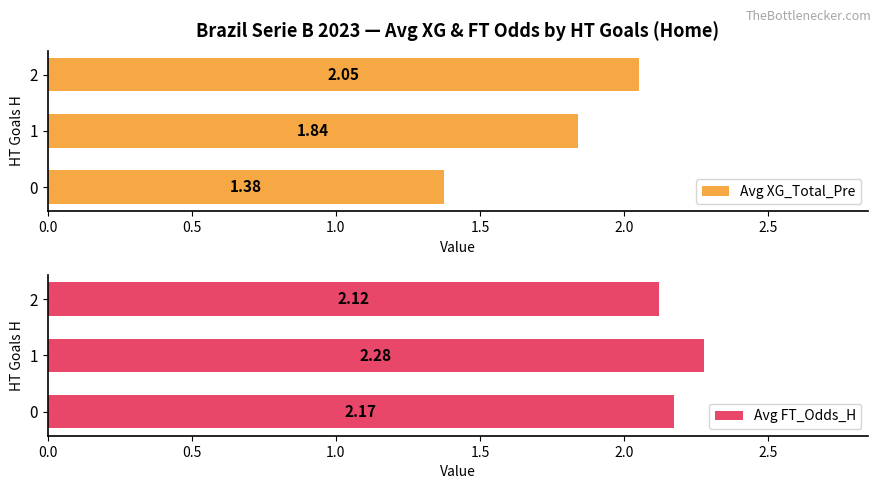

Reading left to right, list all the values displayed in this chart.

Avg XG_Total_Pre: 1.4	1.8	2.1
Avg FT_Odds_H: 2.2	2.3	2.1